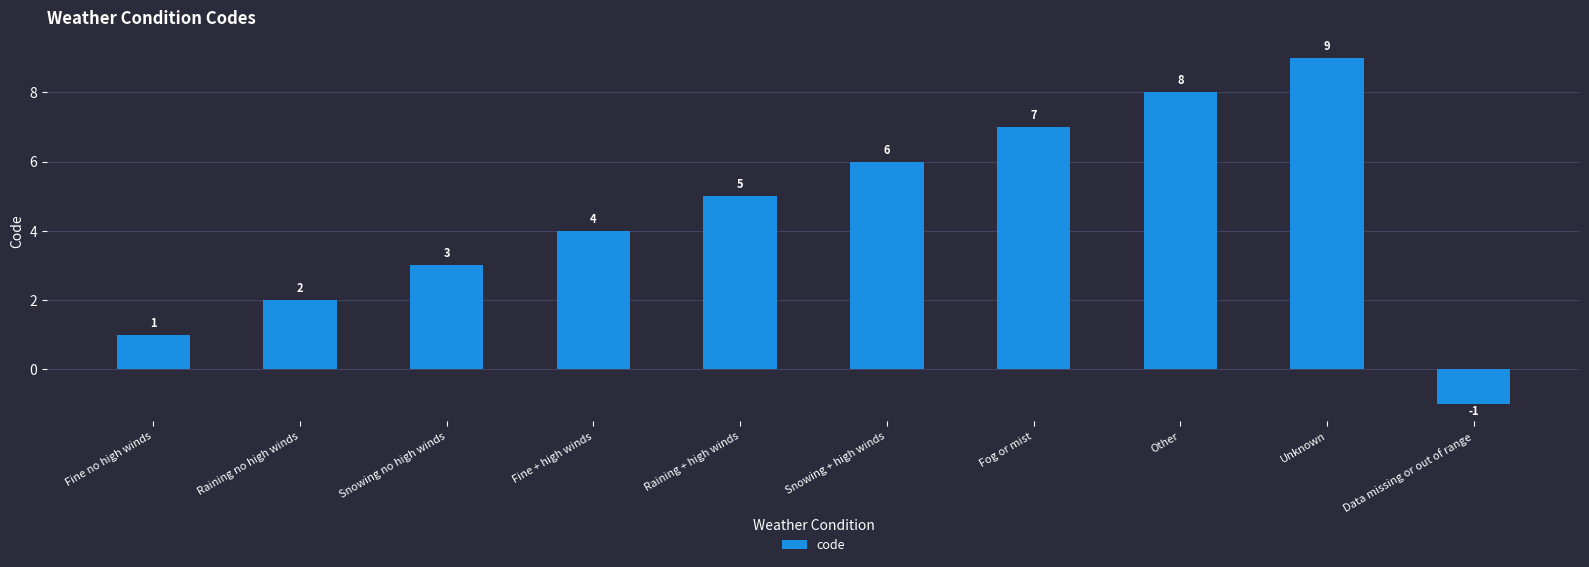

How many bars are there in total?

10